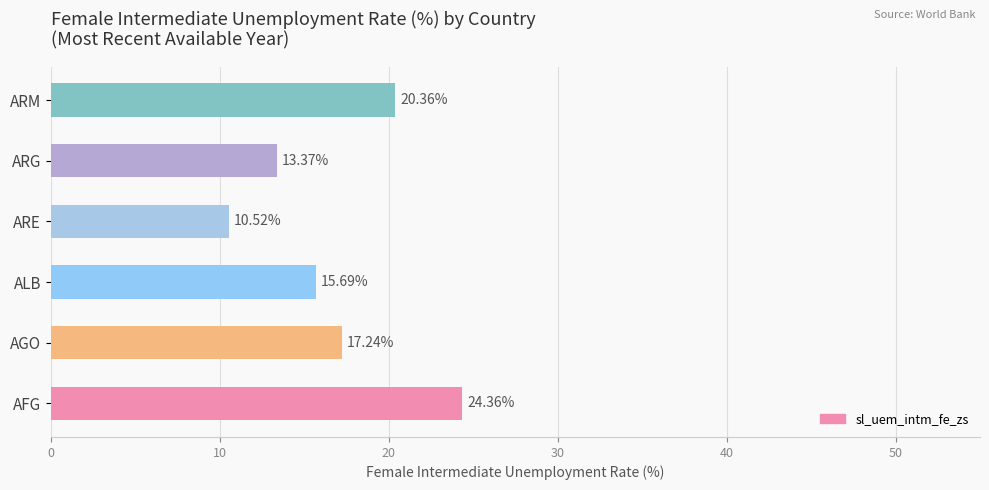

Approximately how many times larger is the value at AFG compared to ARM?

1.2